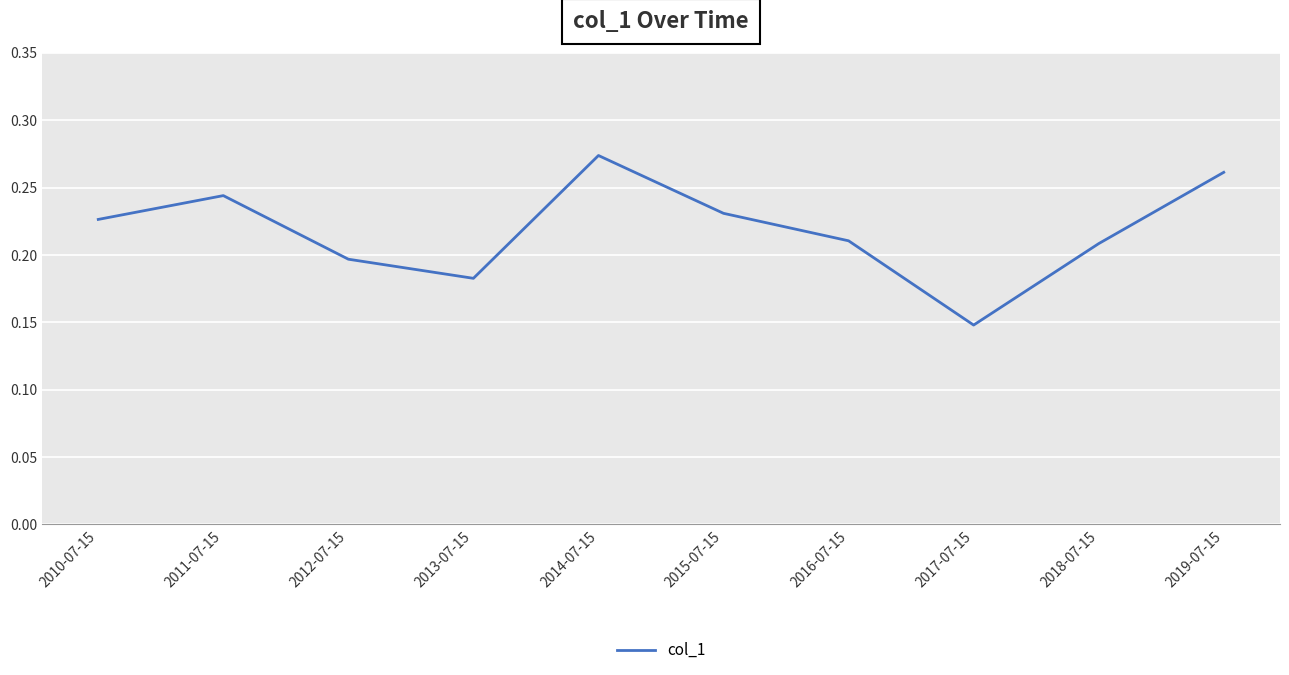

Which has a higher value, 2016-07-15 or 2010-07-15?

2010-07-15